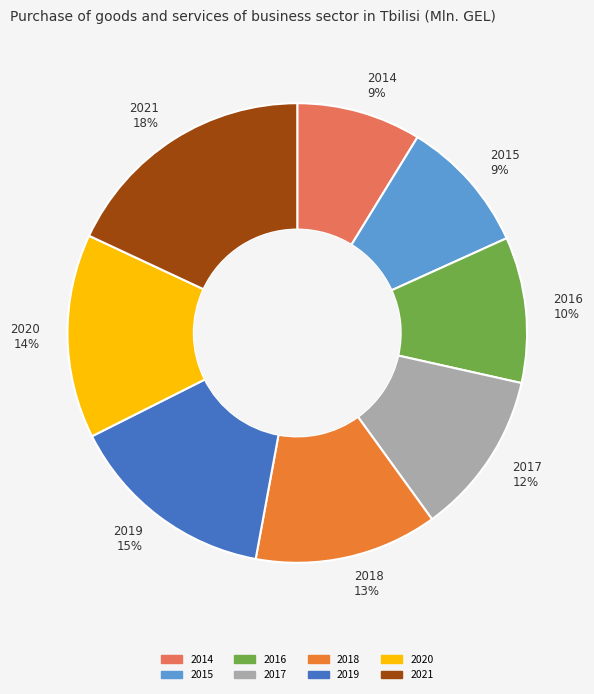

Is the sum of 2016 10% and 2019 15% greater than half?

No